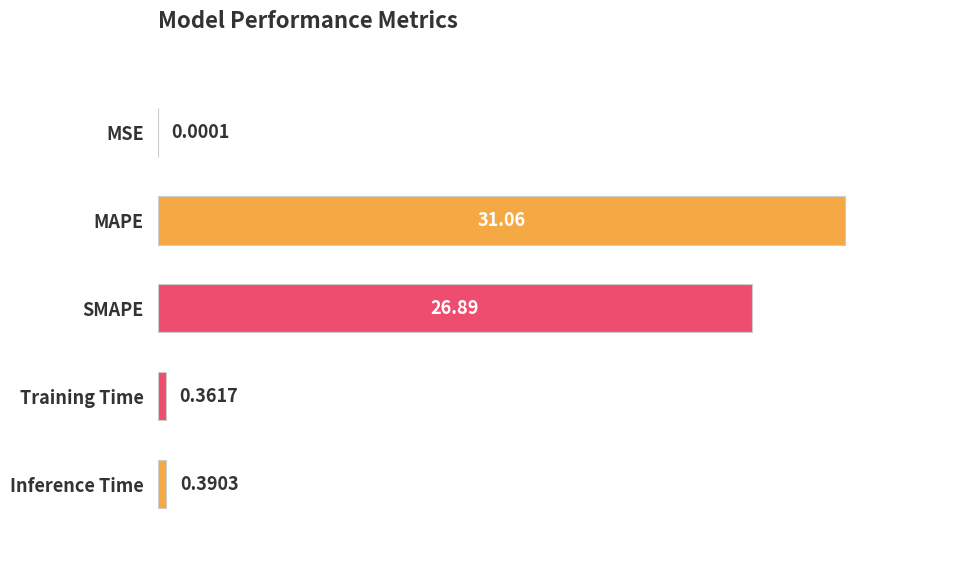

Are the bars horizontal?

Yes